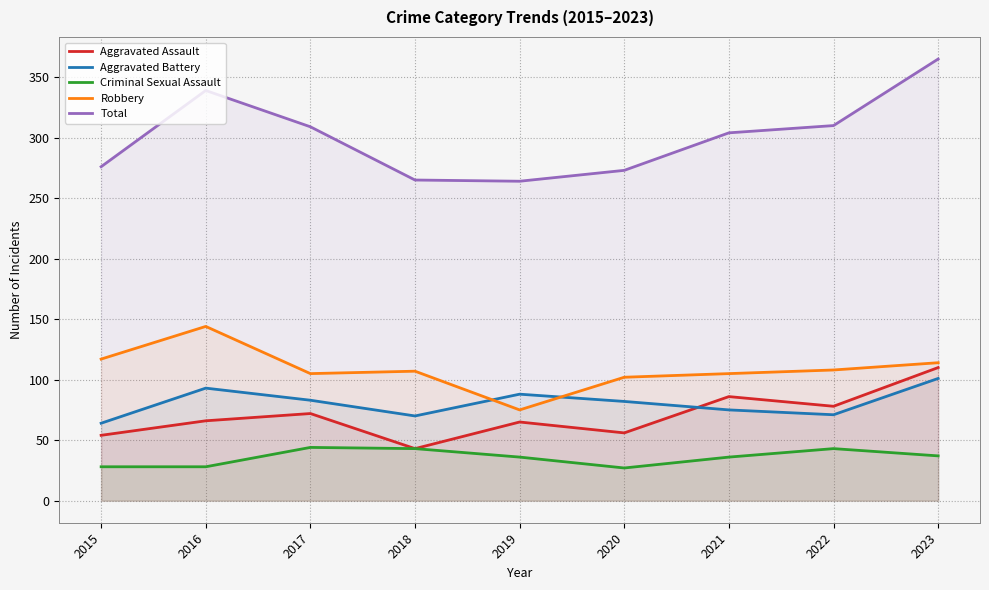

Is it true that Total equals 264 at 2019?

True